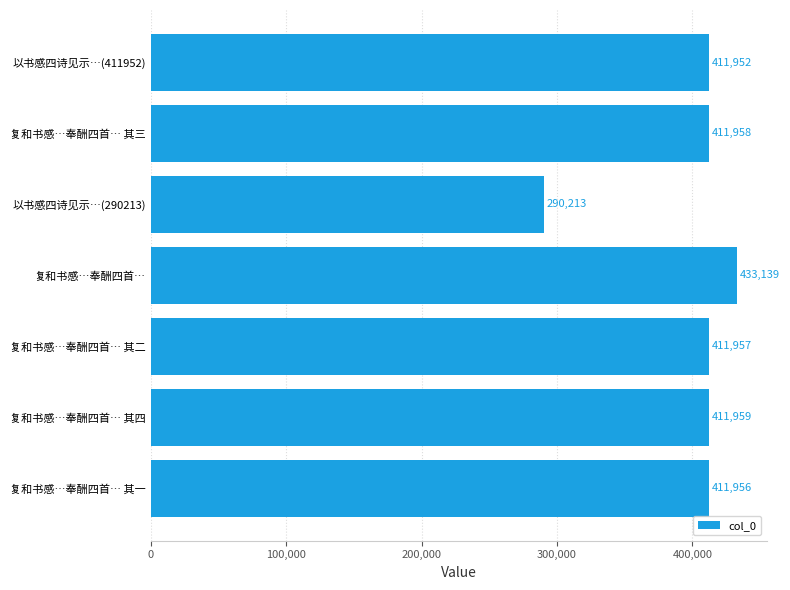

The value at 以书感四诗见示…(411952) is 698125. True or false?

False